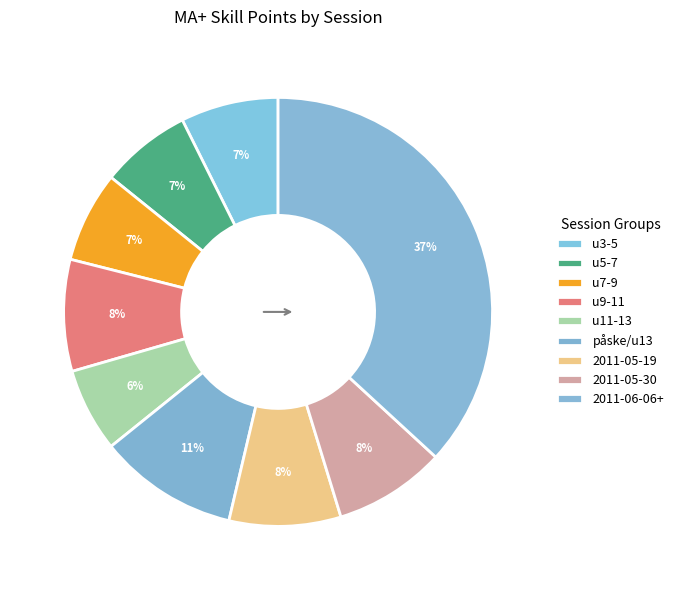

How many segments does this pie chart have?

9